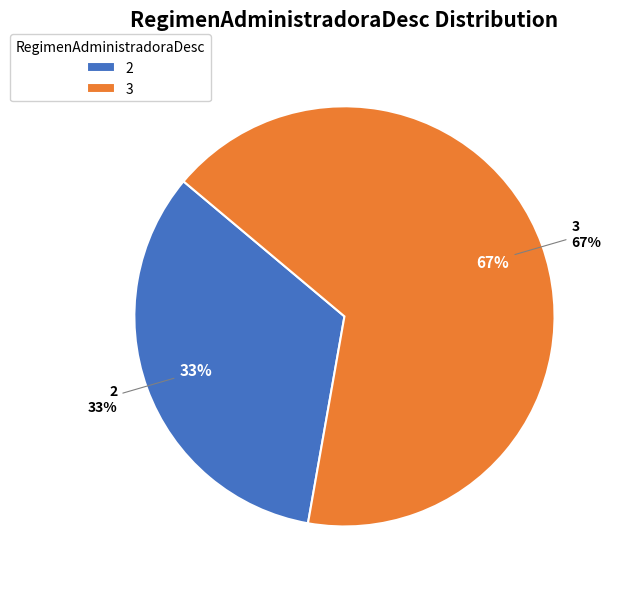

What is the ratio of the value at 2 to the value at 3?

0.5